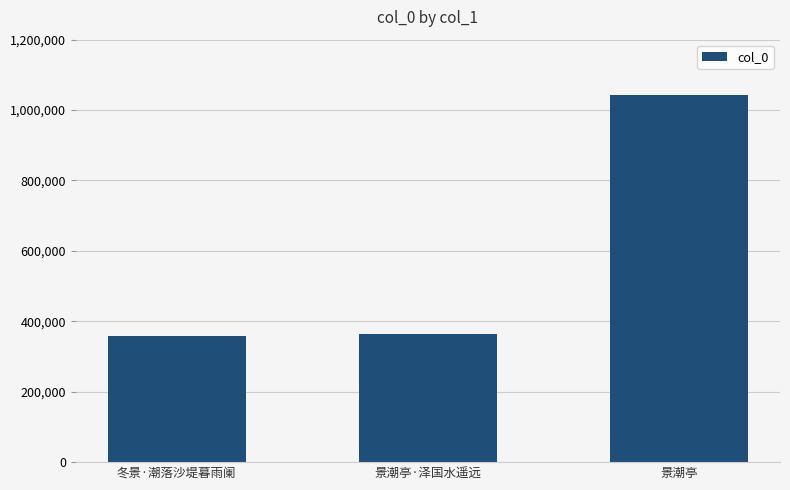

What is the label of the 2nd bar from the right?

景潮亭·泽国水遥远